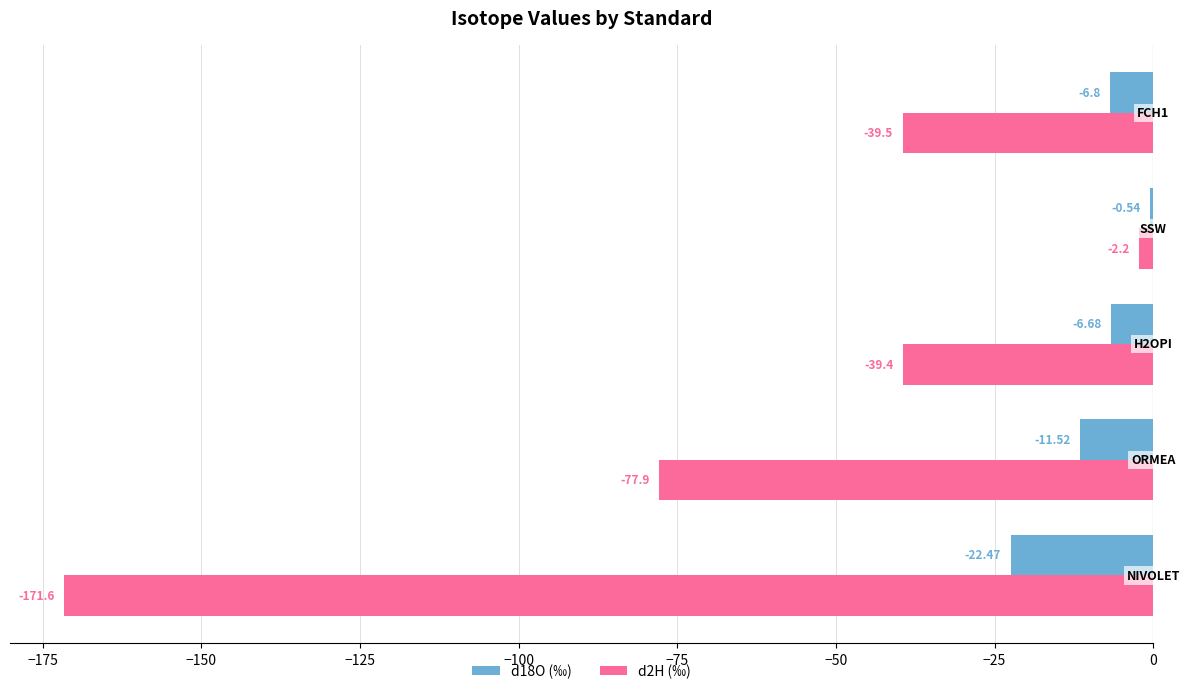

What is the total value across all series at ORMEA?

-89.4